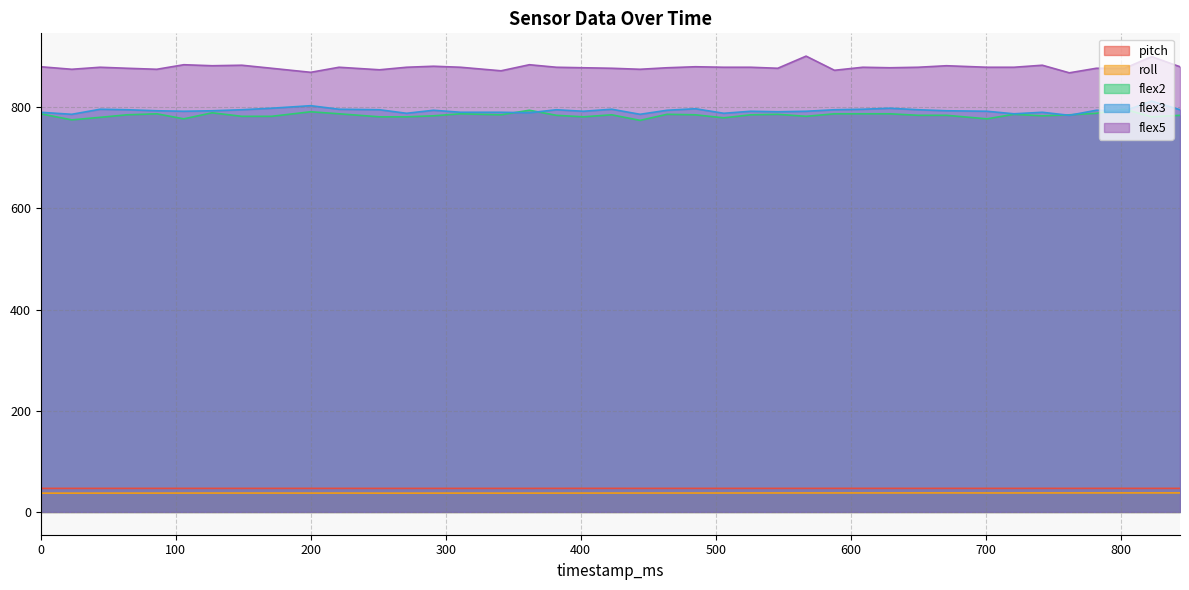

True or false: roll and flex5 cross at least once.

False